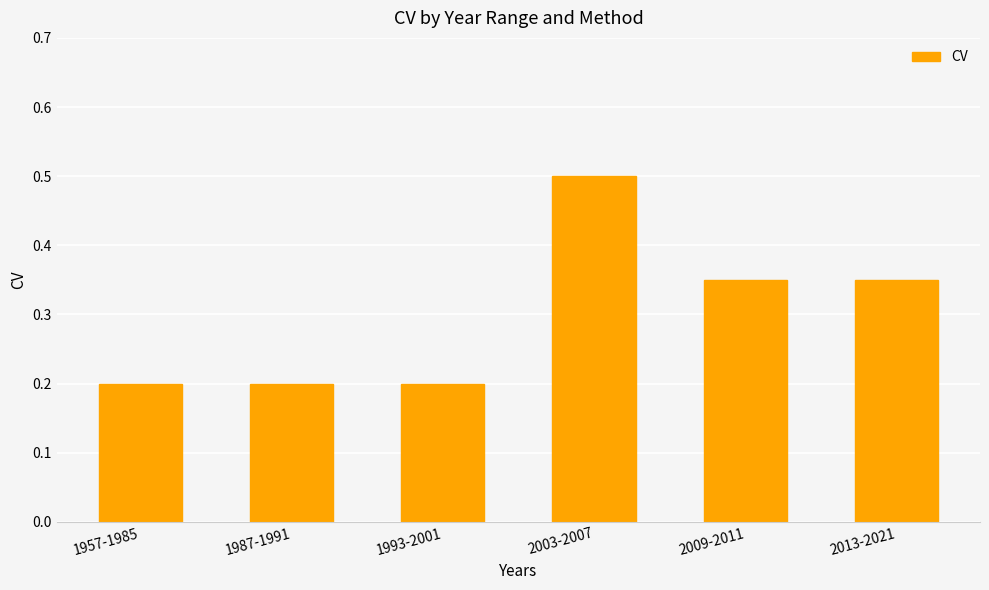

Which category has the highest value across all series?

2003-2007